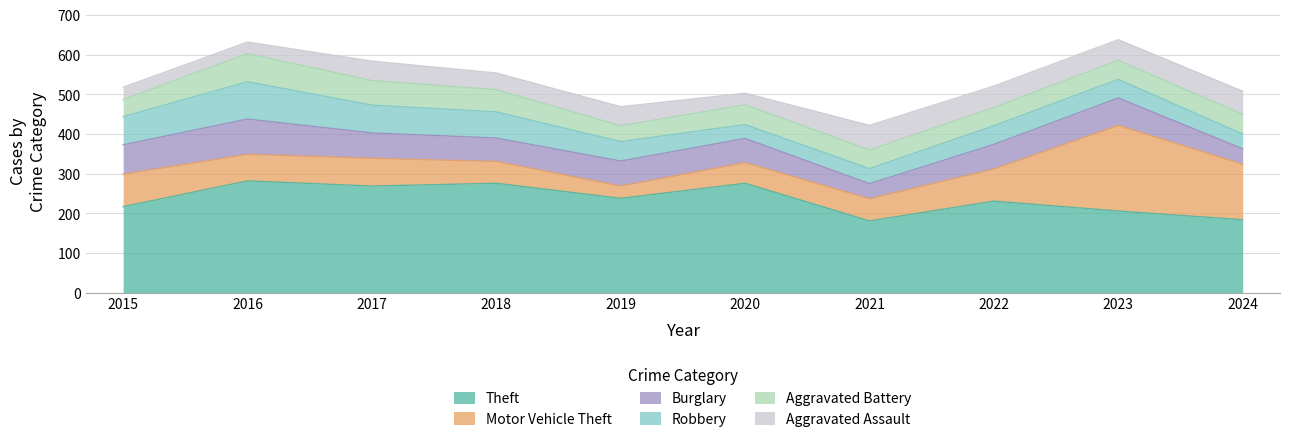

Where do Theft and Motor Vehicle Theft first cross each other?

2022 and 2023